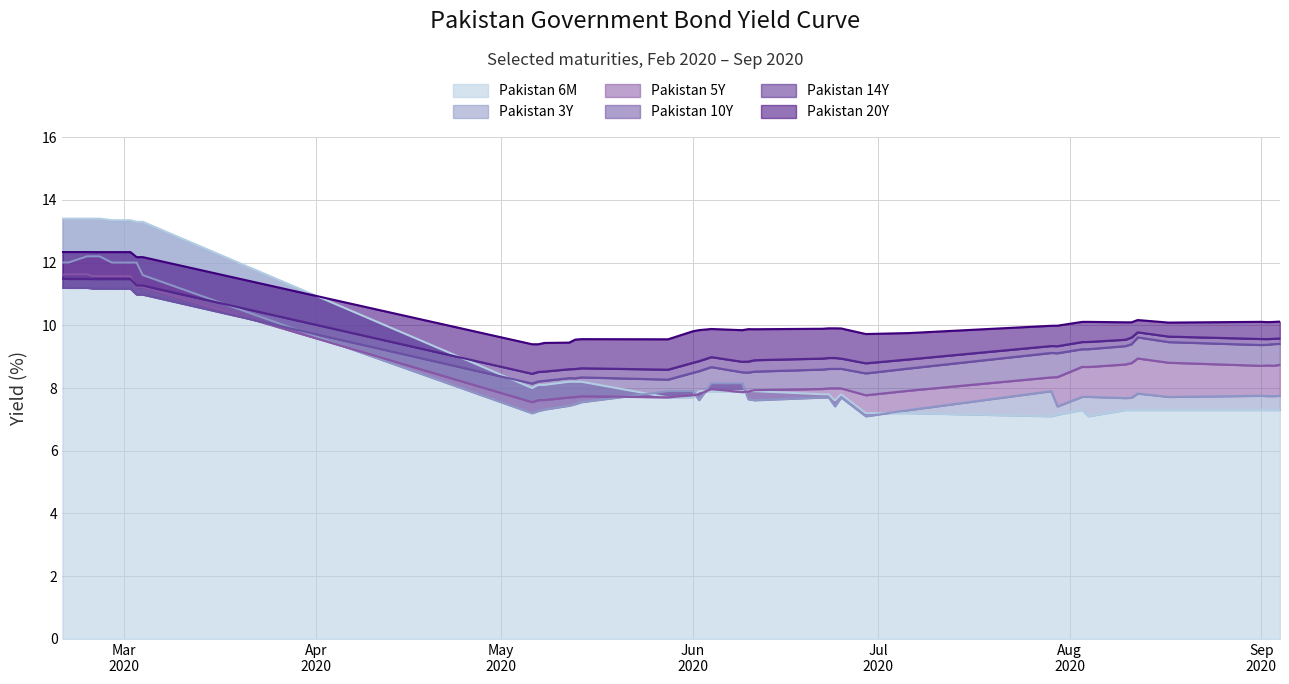

What is the highest value of the Pakistan 6M series?

13.4